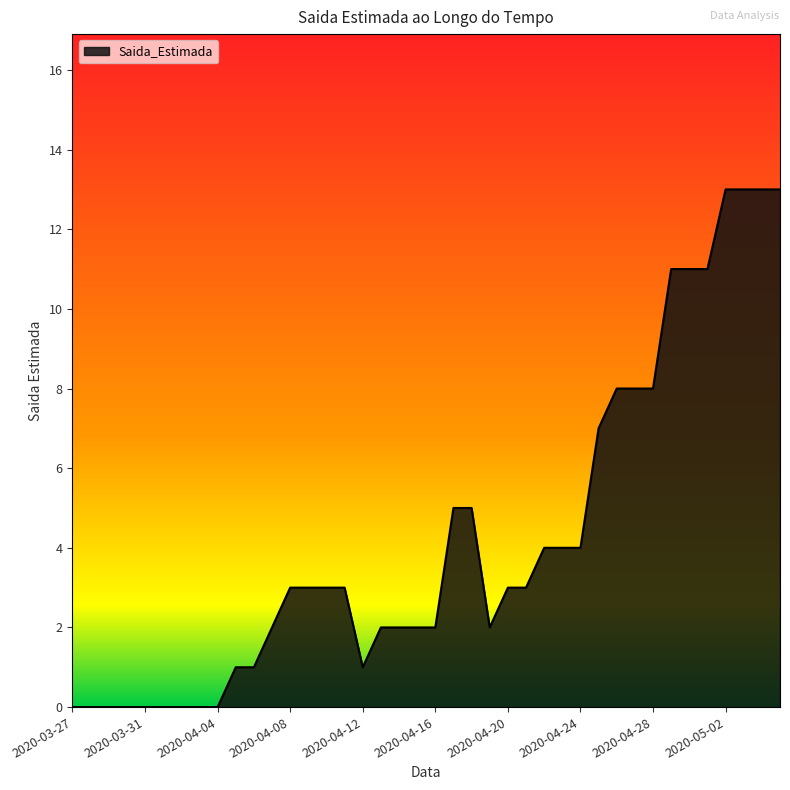

What is the greatest value displayed?

13